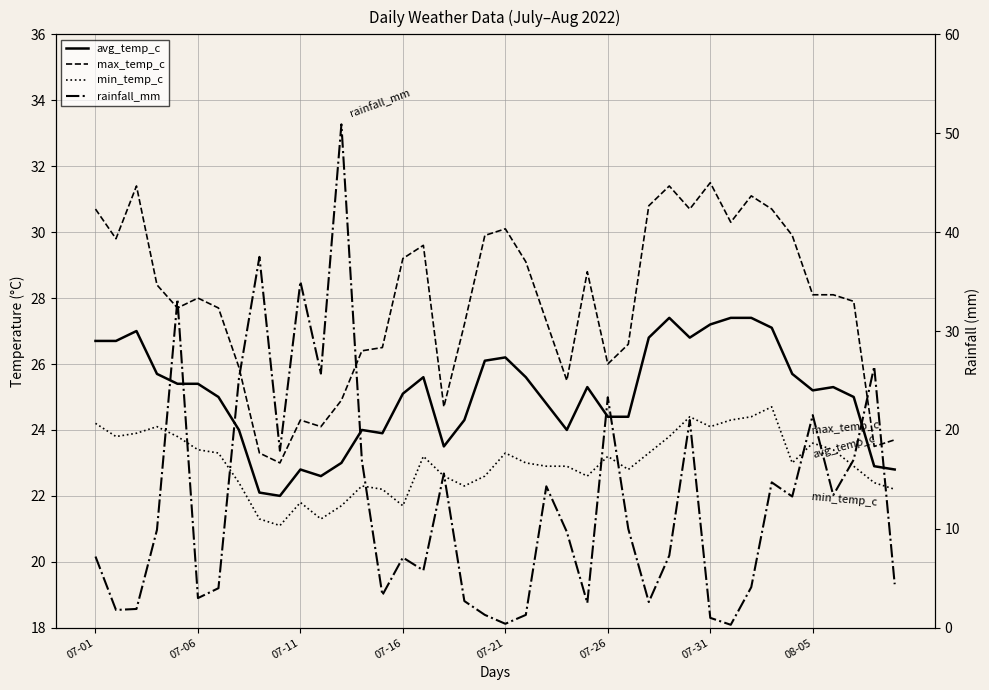

At how many categories does at least one series exceed 5?

40